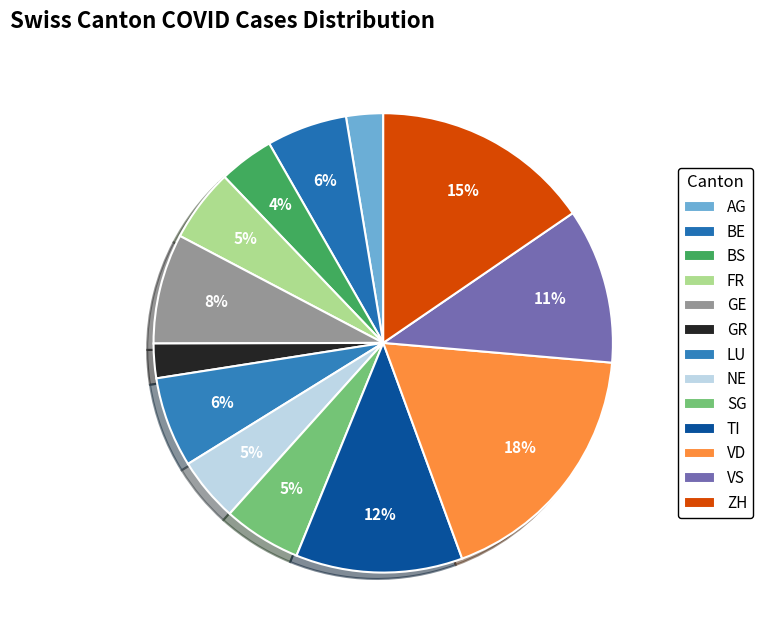

Count the number of slices in the pie.

13